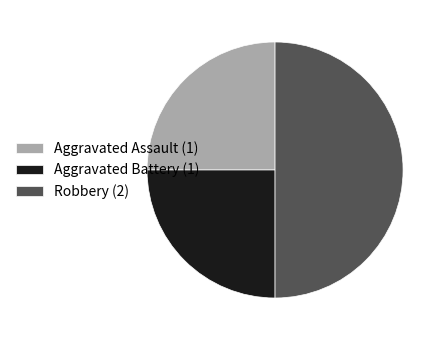

Is the sum of Robbery (2) and Aggravated Assault (1) greater than half?

Yes